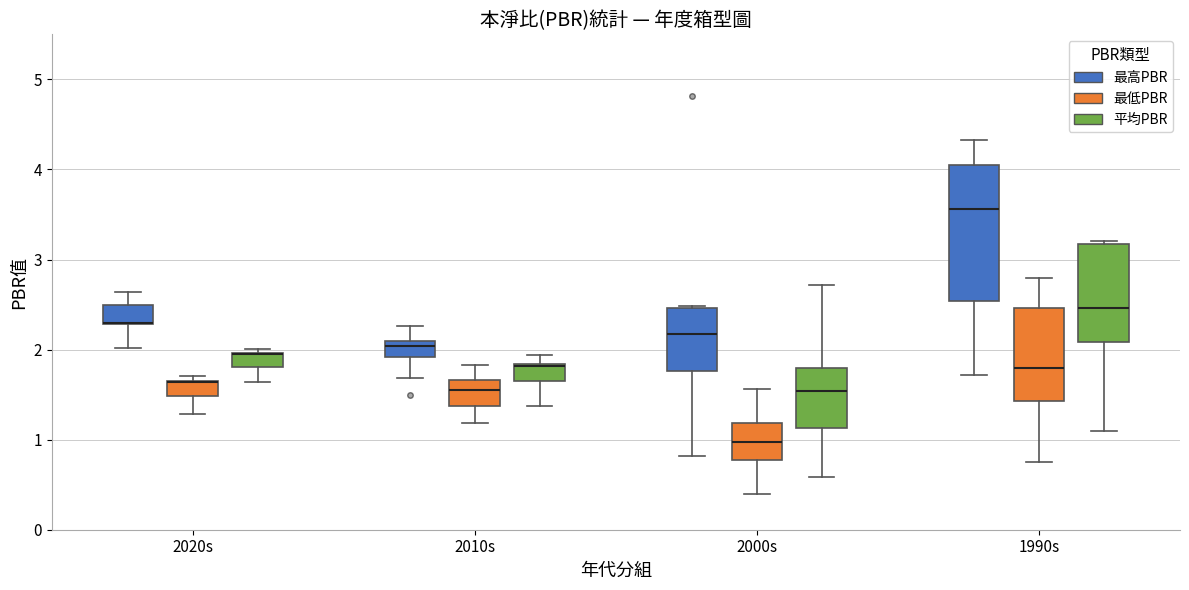

Where does the lower whisker of the box for 1990s (平均PBR) end on the y-axis? The values are not printed on the chart, so give them approximately, as read against the axis.

1.1